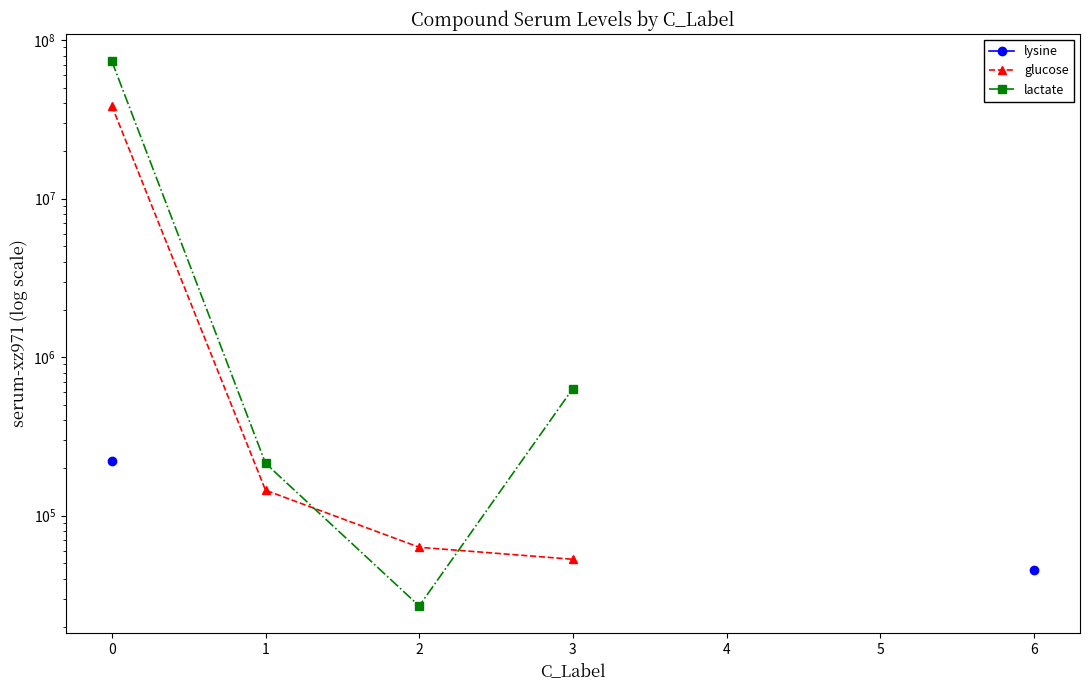

Rank the series by their maximum value, from highest to lowest.

lactate, glucose, lysine